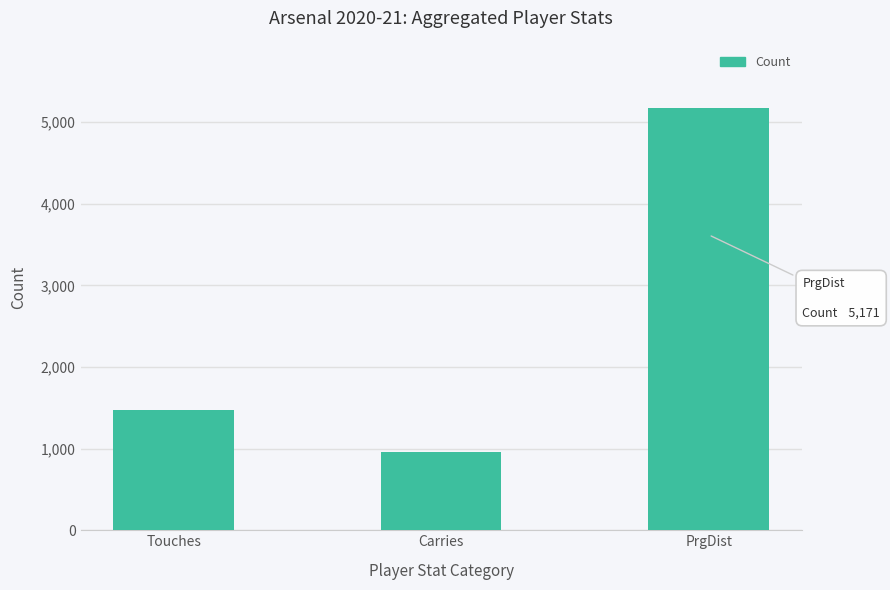

What is the change in value from Carries to PrgDist?

+4209